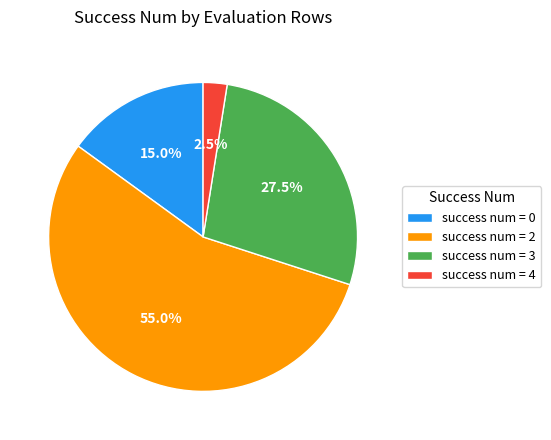

Does success num = 0 account for over 50% of the chart?

No